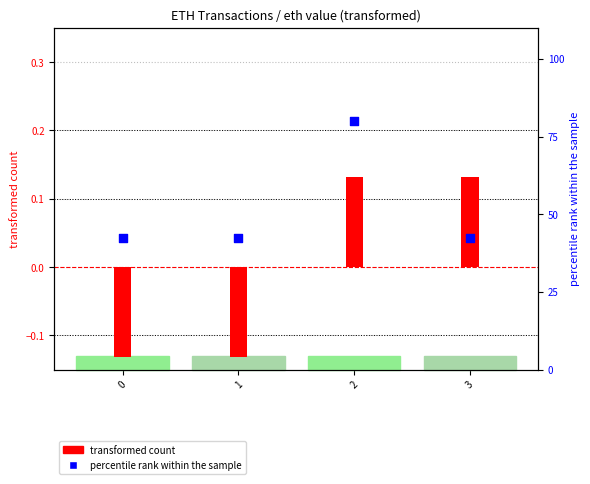

Which series has the largest total across all categories?

percentile rank within the sample